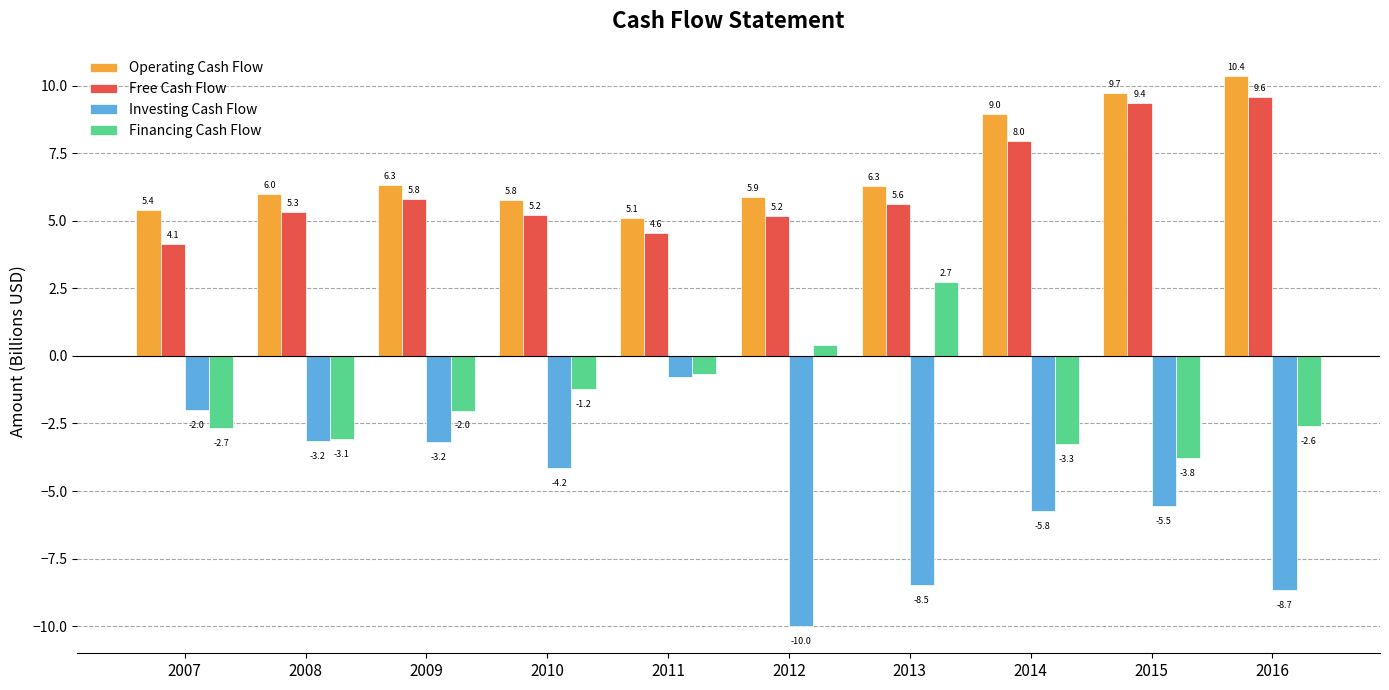

At 2012, list the series in order from largest to smallest.

Operating Cash Flow, Free Cash Flow, Financing Cash Flow, Investing Cash Flow